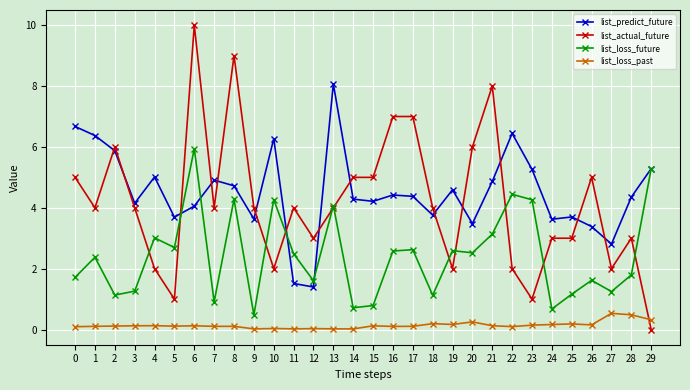

What is the value of the list_predict_future point at the 1st from the left?

6.7